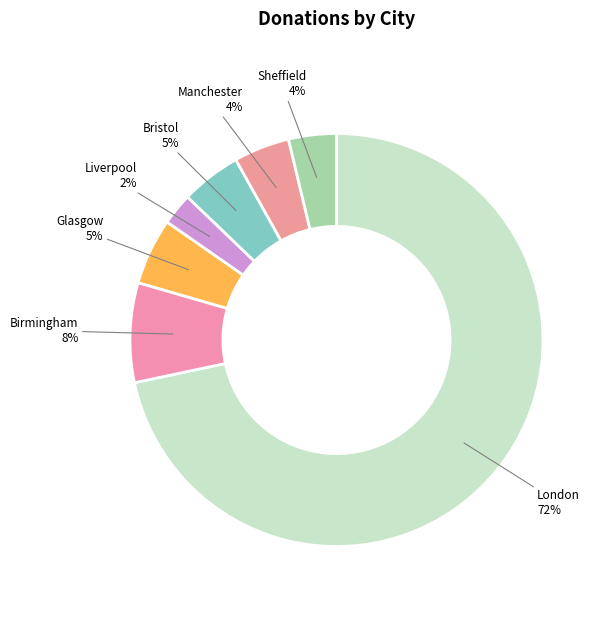

To the nearest percent, what percentage of the pie is Glasgow?

5%